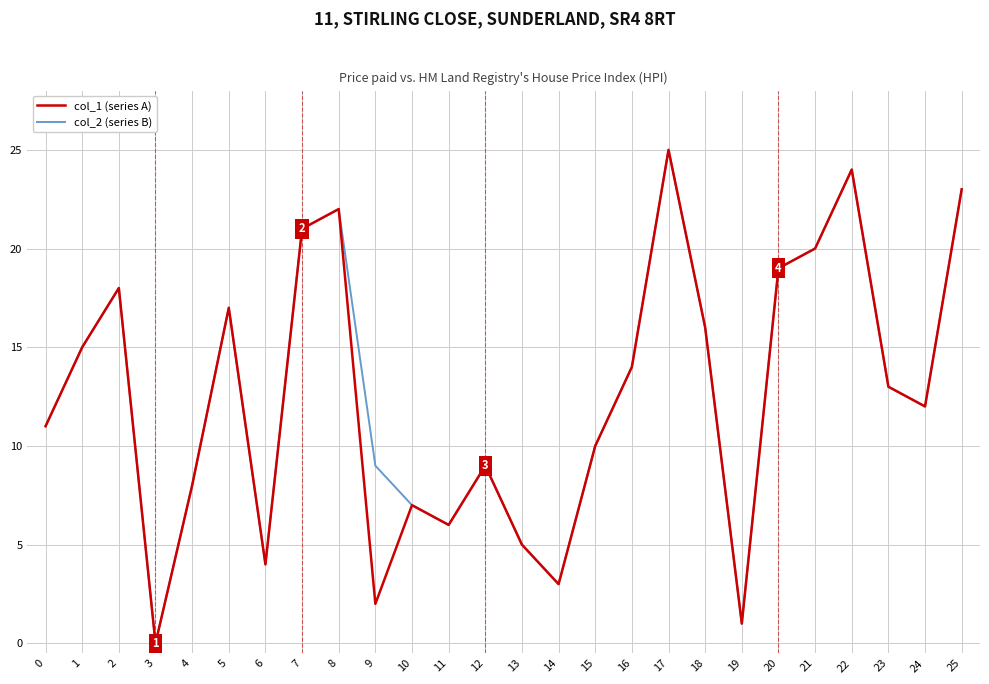

At which label does col_1 (series A) reach its peak?

17